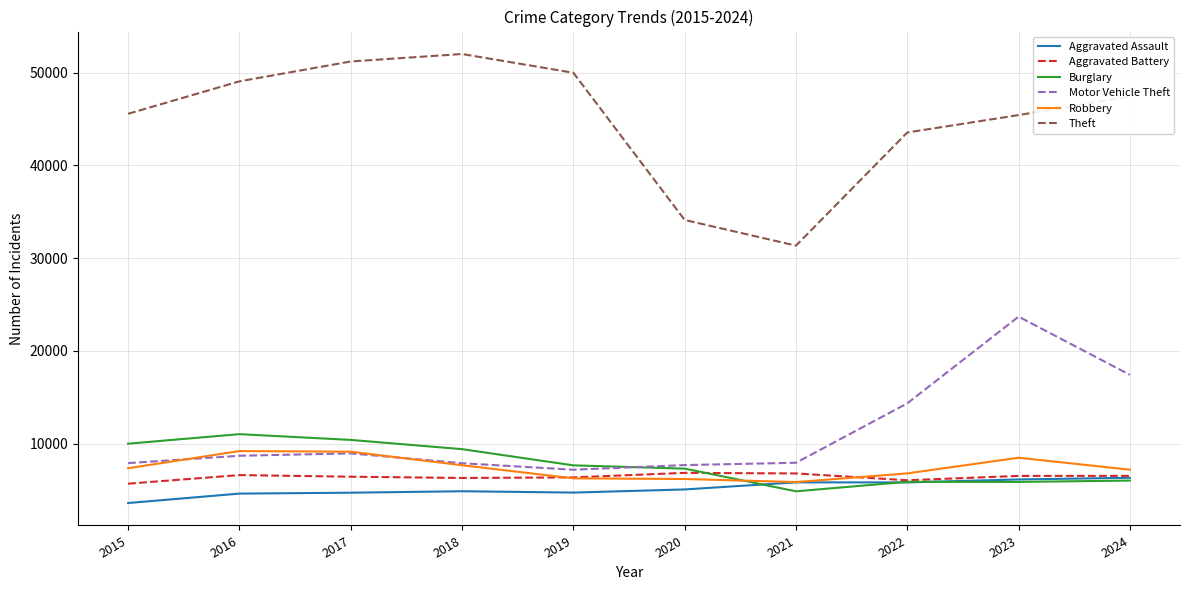

What is the difference between the second highest and second lowest values in the Aggravated Battery series?

733